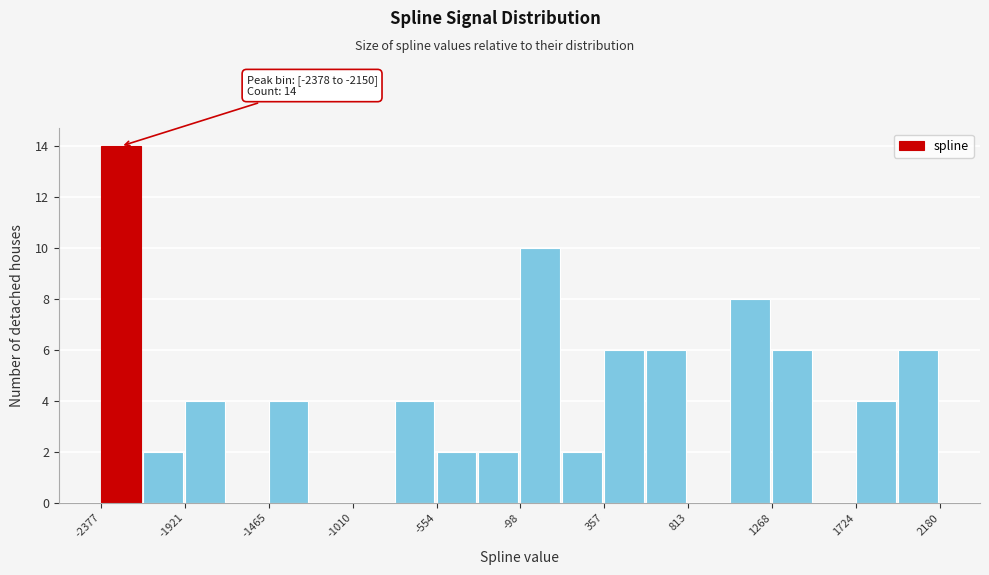

Which range on the x-axis has the tallest bar?

-2400 to -2150